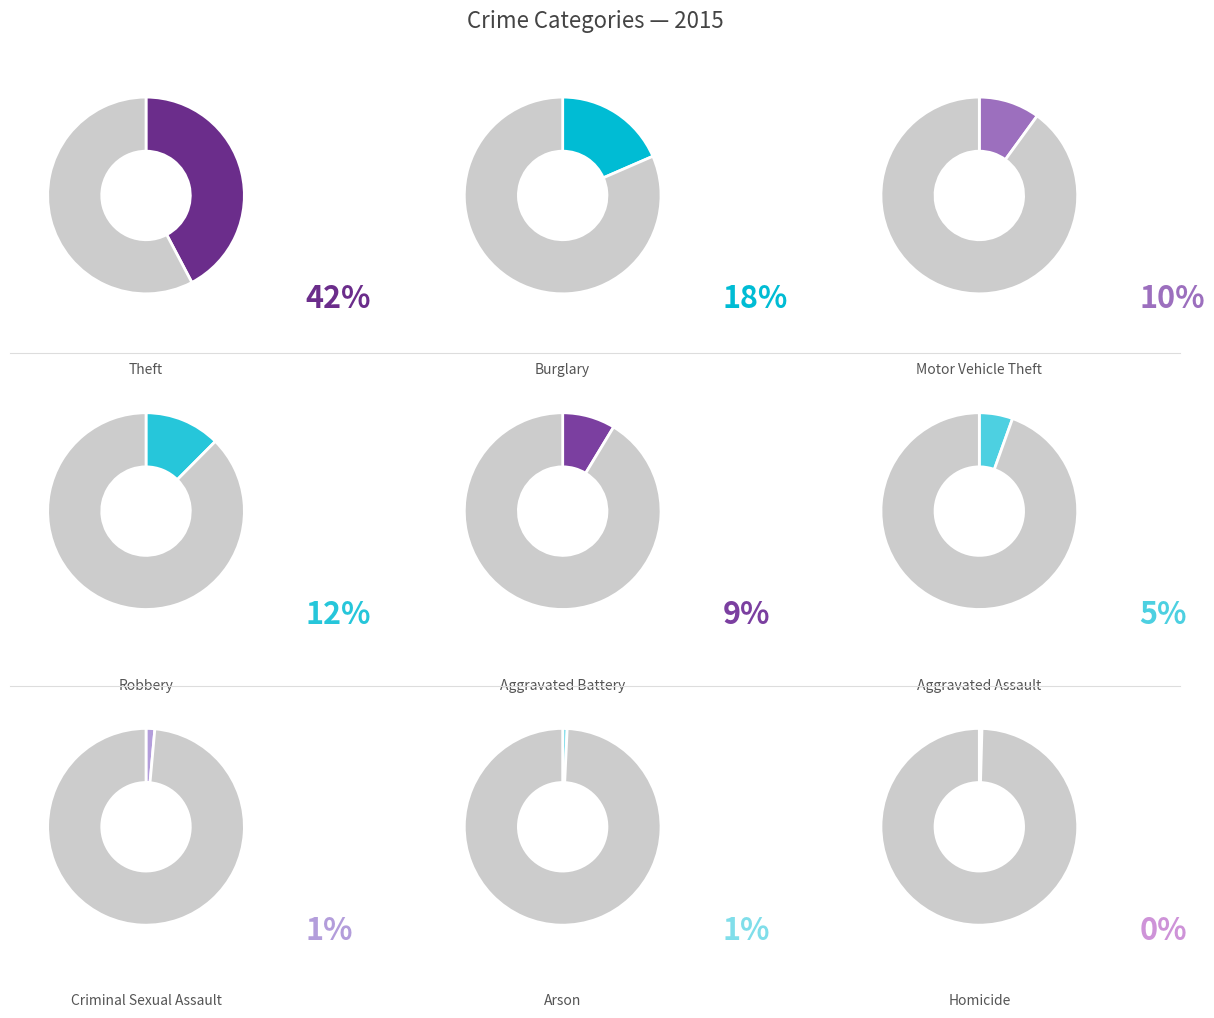

What percentage is the Criminal Sexual Assault slice, to the nearest percent?

1%